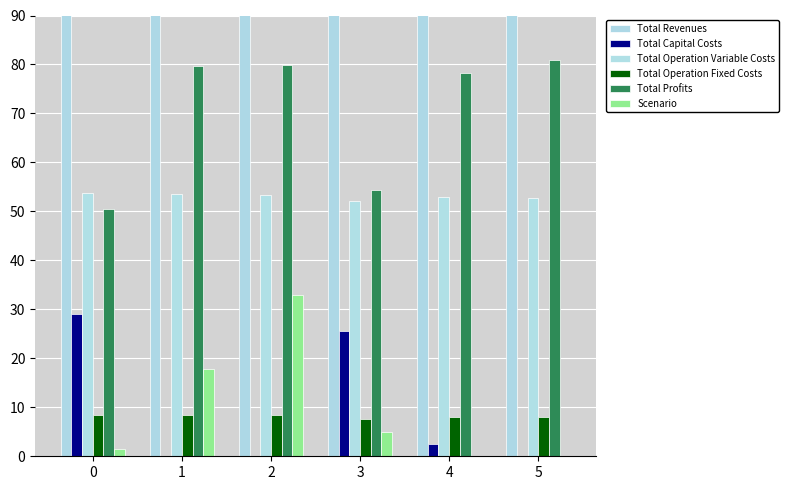

Is it true that Total Profits equals 79.8 at 1?

True